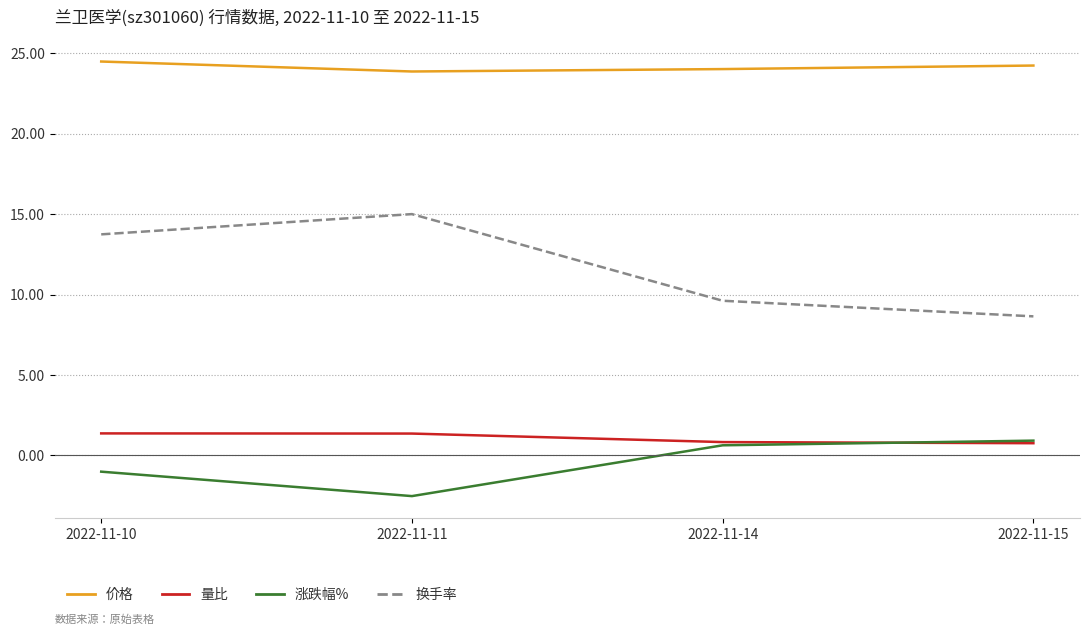

The 量比 series shows 2.4 at 2022-11-10. True or false?

False